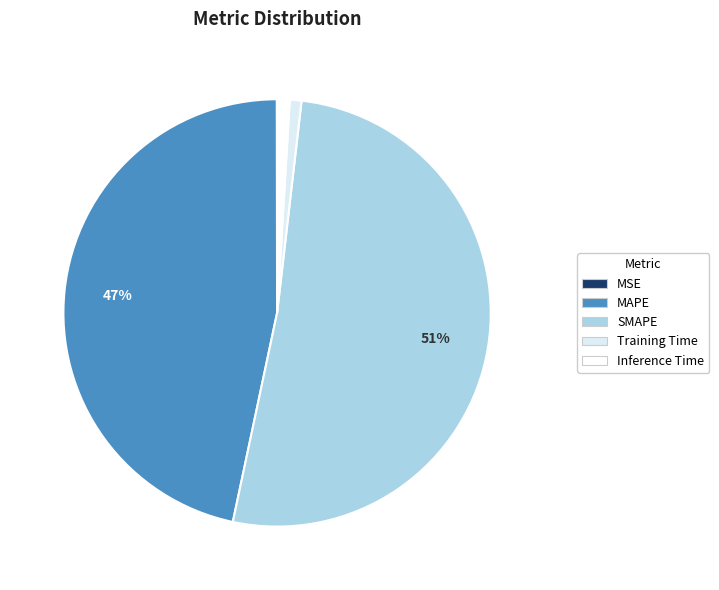

Count the number of slices in the pie.

5